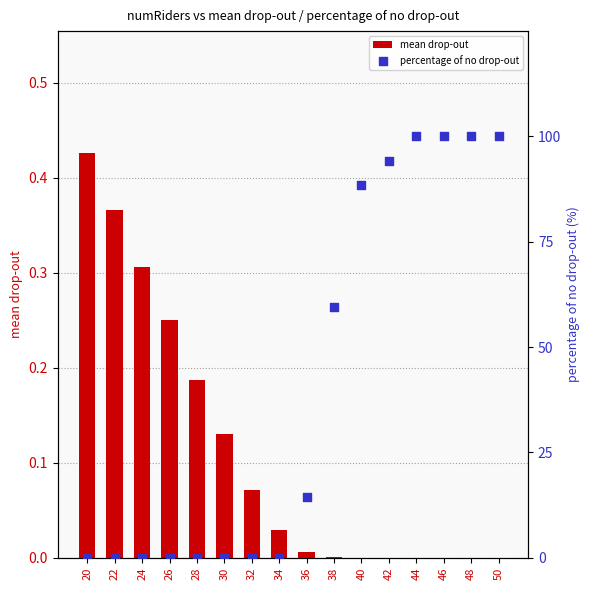

At which category is the sum across all series the highest?

44